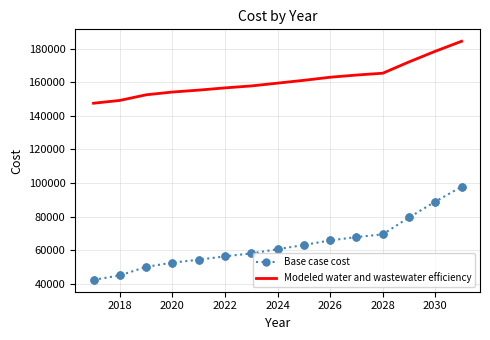

What is the difference between the maximum and minimum values in the Base case cost series?

55403.1